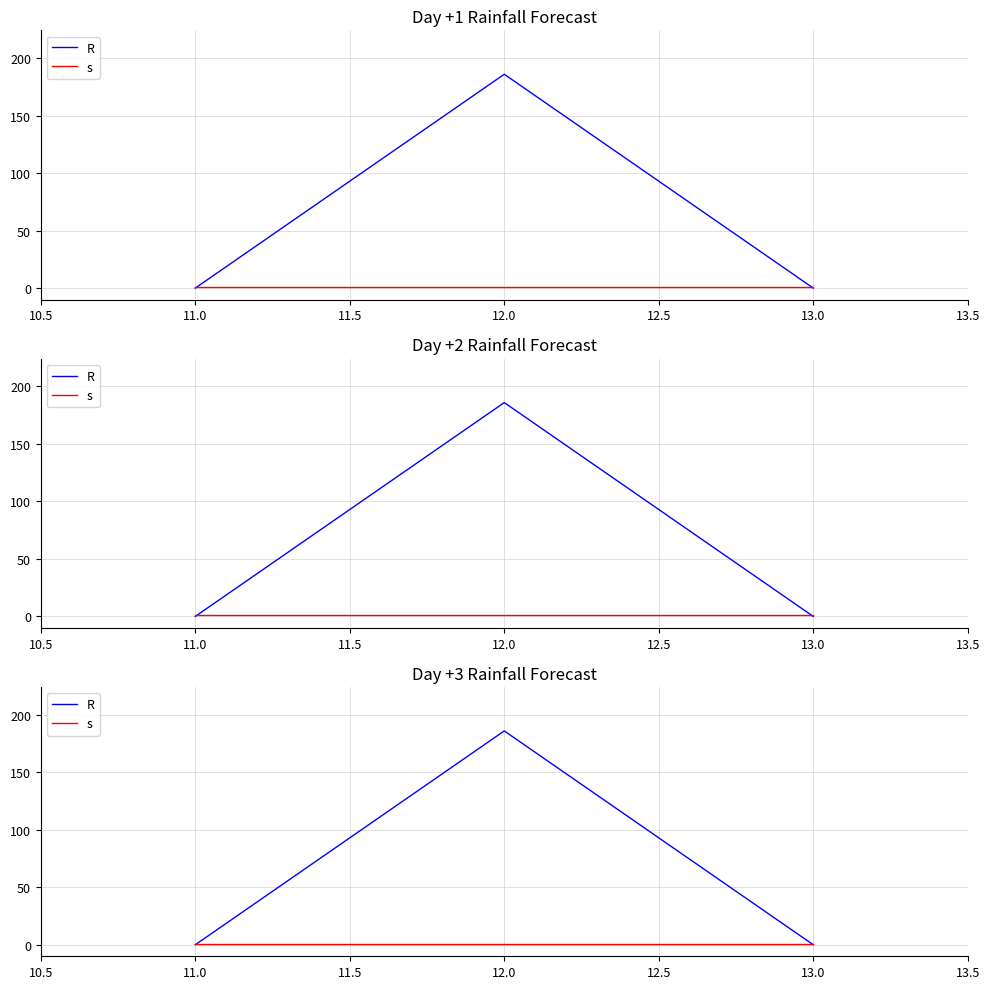

Reading left to right, transcribe all the data shown in this chart.

R: 0.0	186.0	0.0
s: 1.0	1.0	1.0